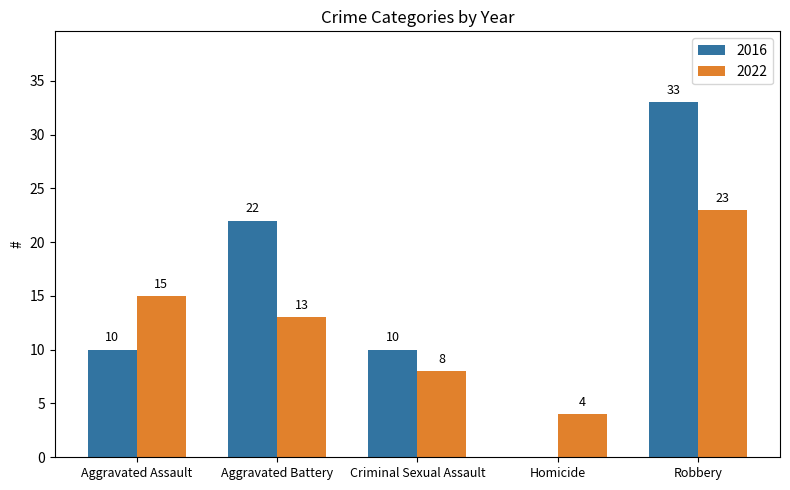

Reading left to right, transcribe all the data shown in this chart.

2016: Aggravated Assault=10	Aggravated Battery=22	Criminal Sexual Assault=10	Homicide=0	Robbery=33
2022: Aggravated Assault=15	Aggravated Battery=13	Criminal Sexual Assault=8	Homicide=4	Robbery=23